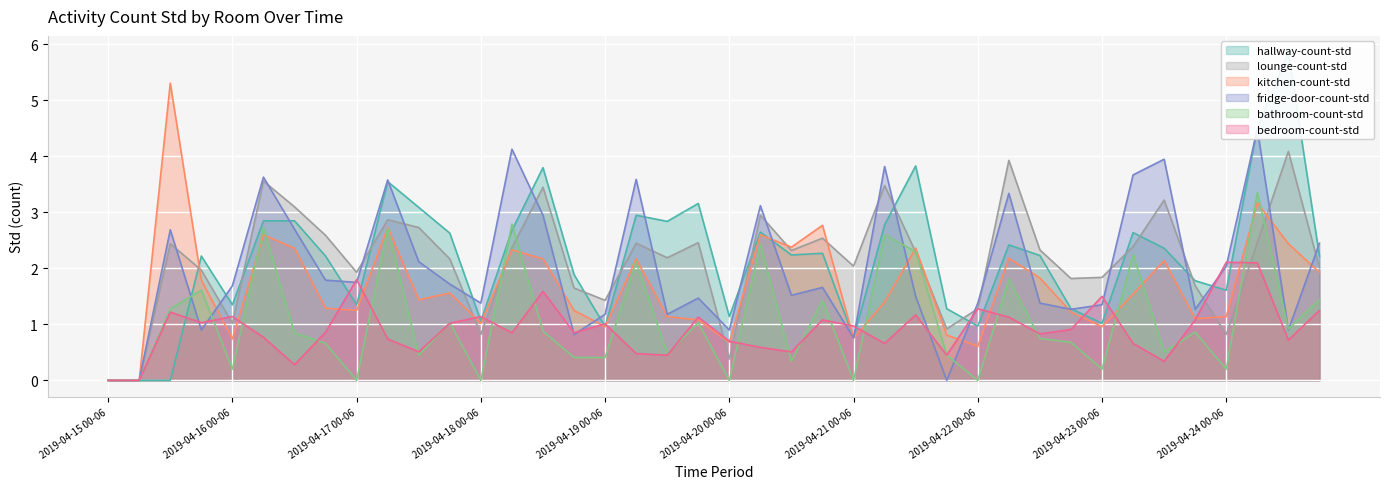

After their last crossing, which series has the higher values: lounge-count-std or bathroom-count-std?

lounge-count-std